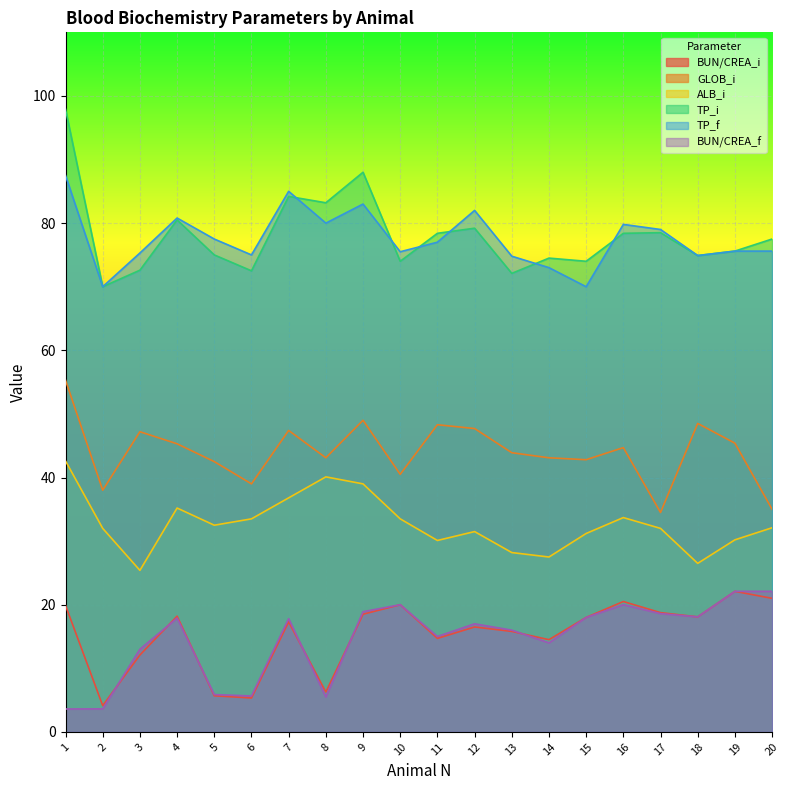

How many data points in TP_f are less than 77?

10